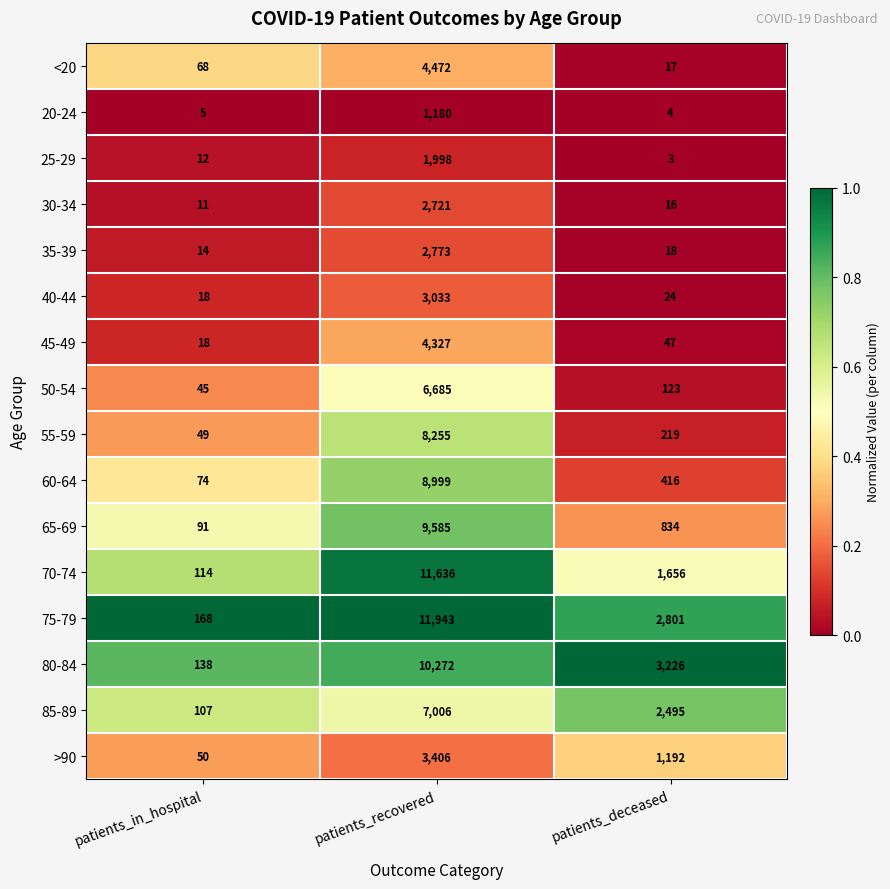

Which category has the highest value across all series?

patients_recovered